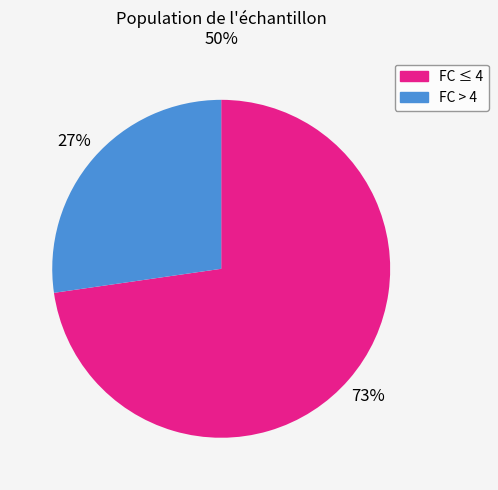

To the nearest percent, what is the average slice percentage?

50%